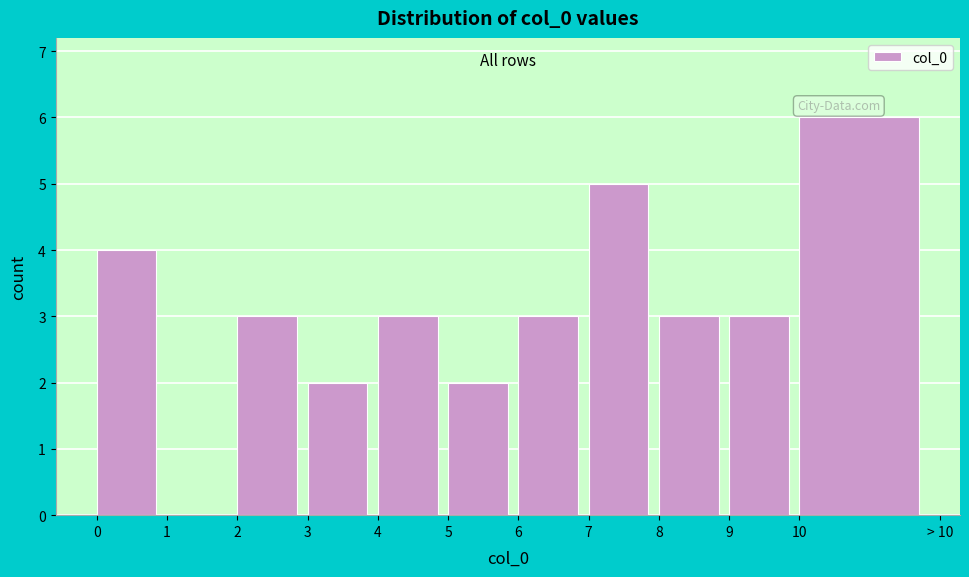

Reading right to left, transcribe all the data shown in this chart.

10=6	9=3	8=3	7=5	6=3	5=2	4=3	3=2	2=3	1=0	0=4